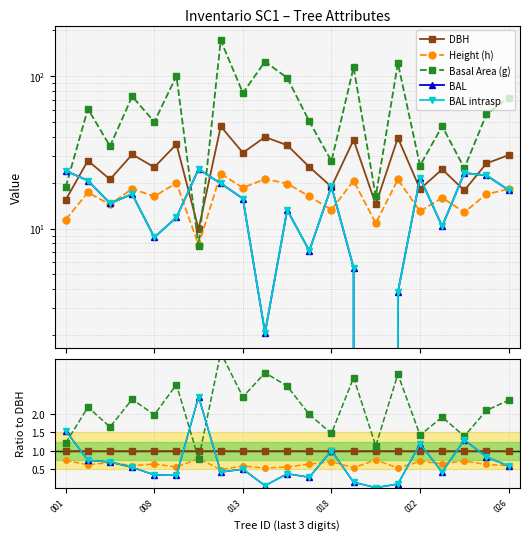

What are all the series names shown in the legend?

DBH, Height (h), Basal Area (g), BAL, BAL intrasp